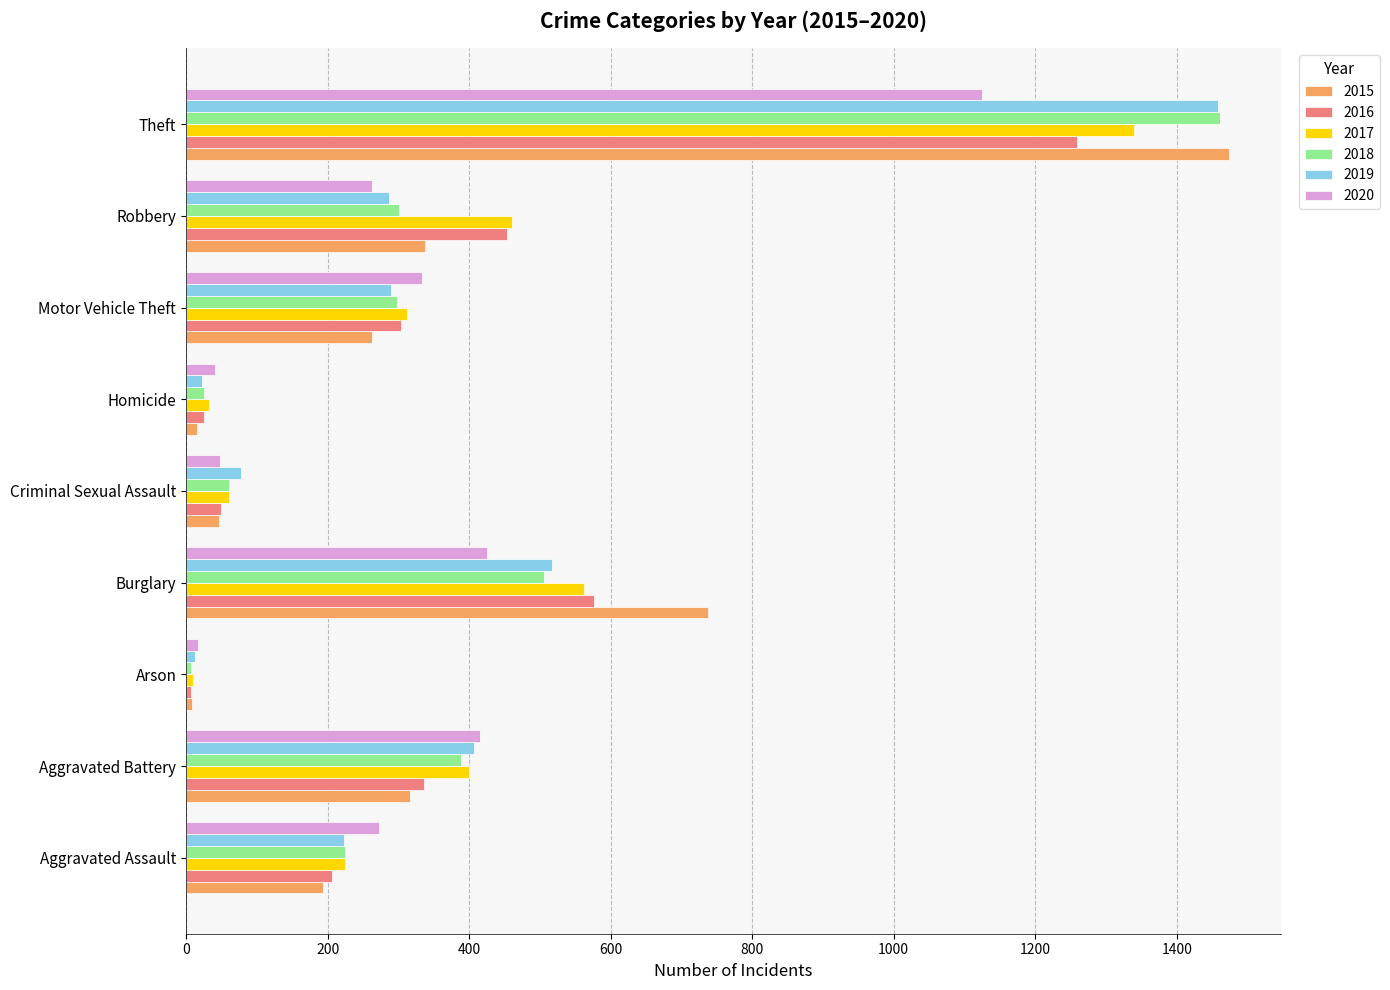

What is the highest value of the 2019 series?

1459